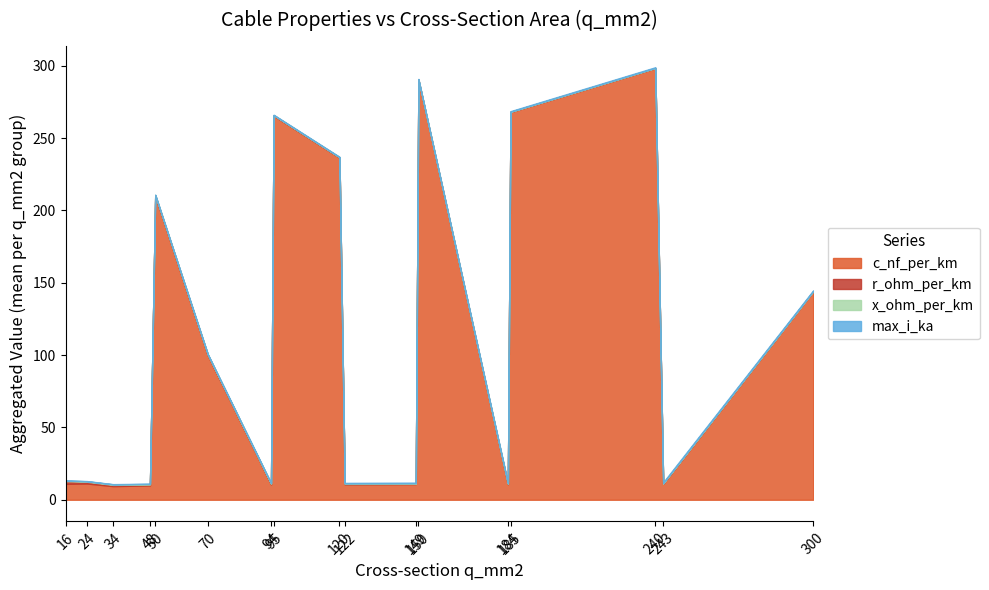

How many interior local peaks does the r_ohm_per_km series have?

2